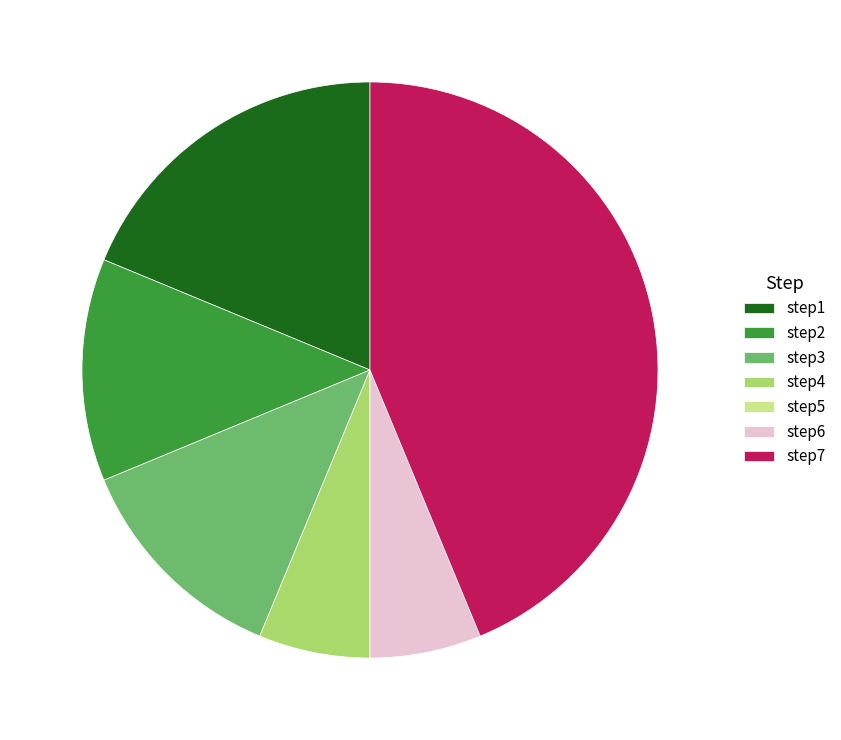

Between step3 and step7, which is larger?

step7